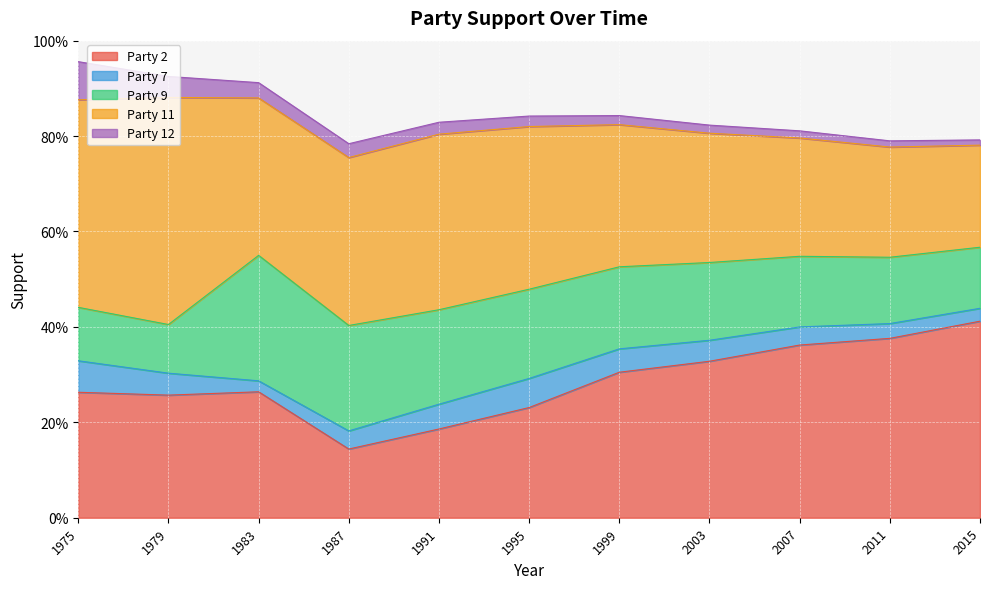

What are all the series names shown in the legend?

Party 2, Party 7, Party 9, Party 11, Party 12